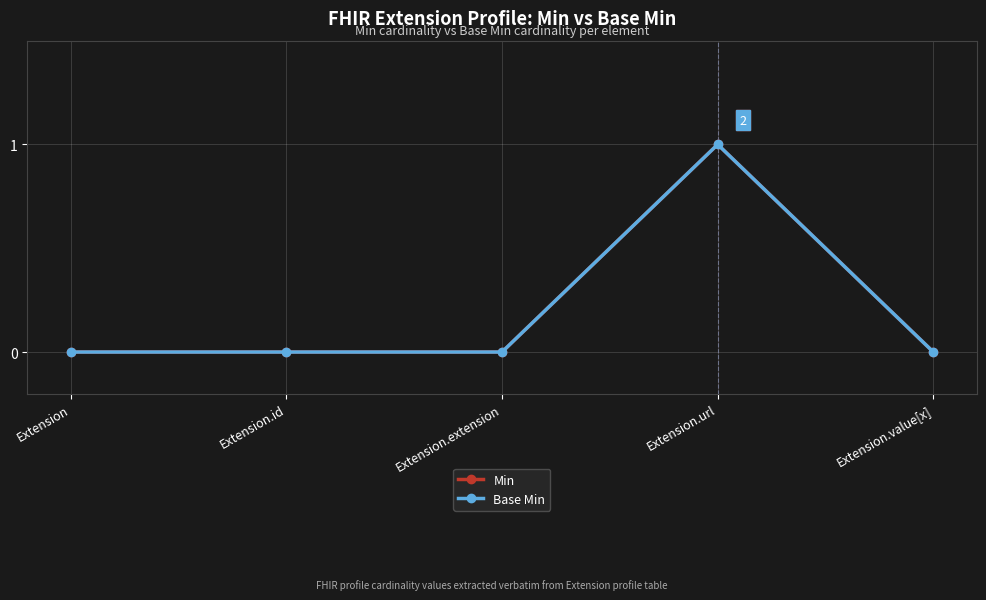

Rank the series at Extension.url from highest to lowest value.

Min, Base Min